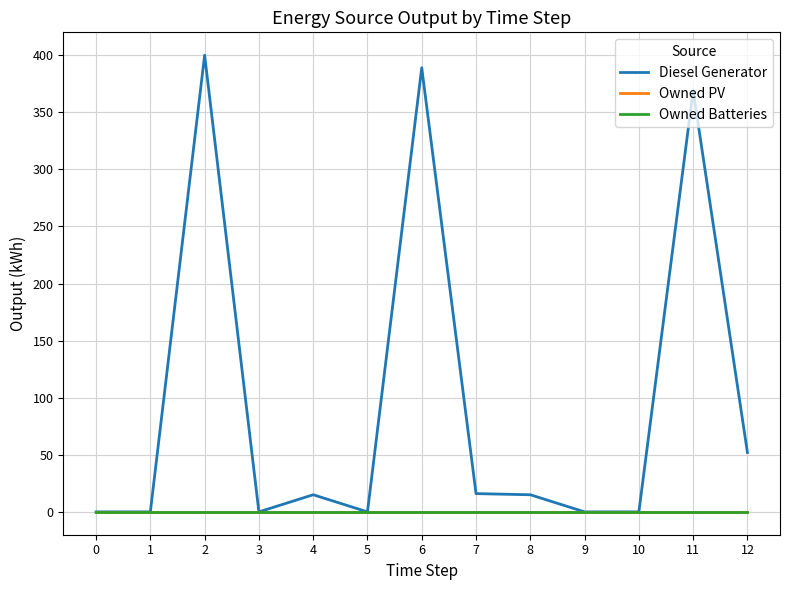

Rank the series by their maximum value, from highest to lowest.

Diesel Generator, Owned PV, Owned Batteries